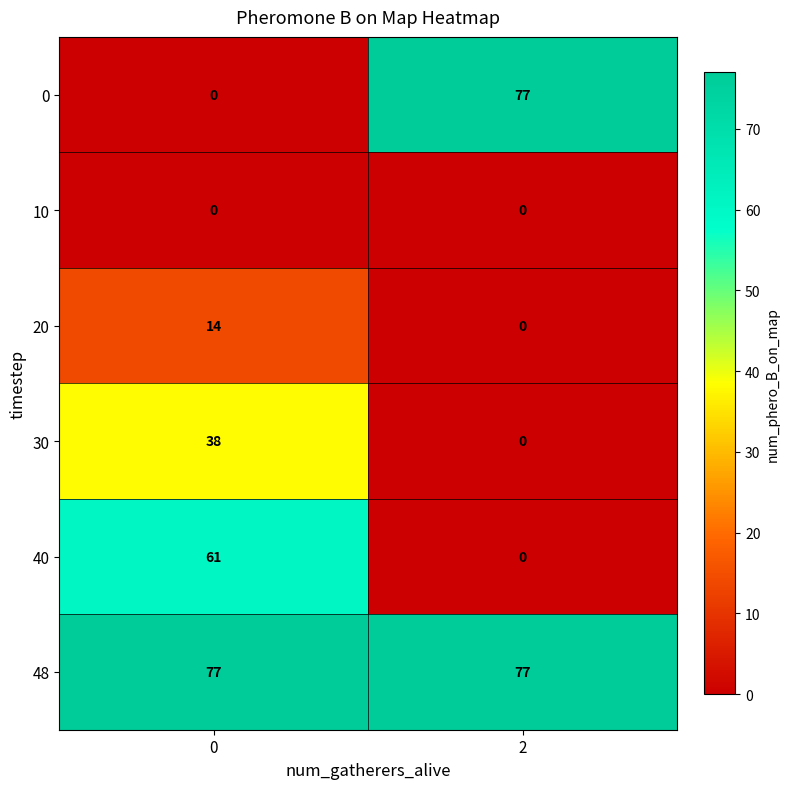

What is the greatest value displayed?

77